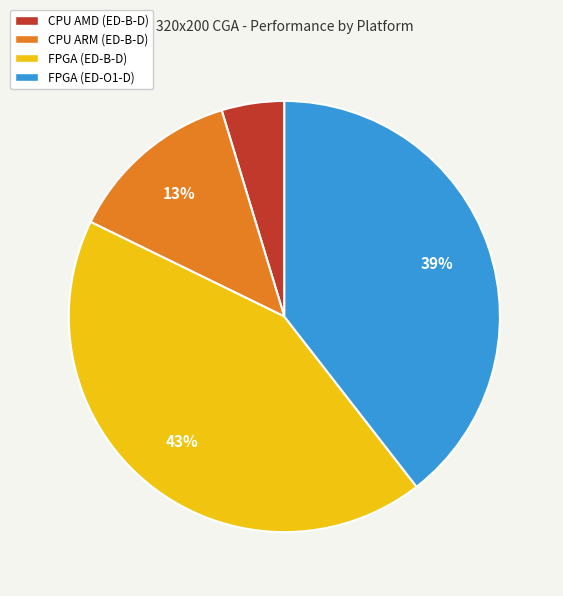

Is CPU AMD (ED-B-D) the majority of the pie?

No